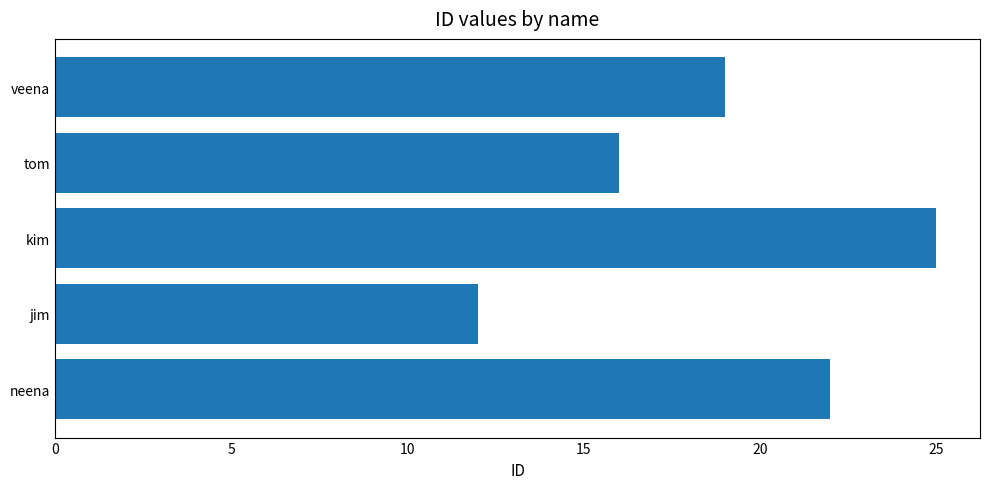

The chart shows a value of 16 at tom. True or false?

True